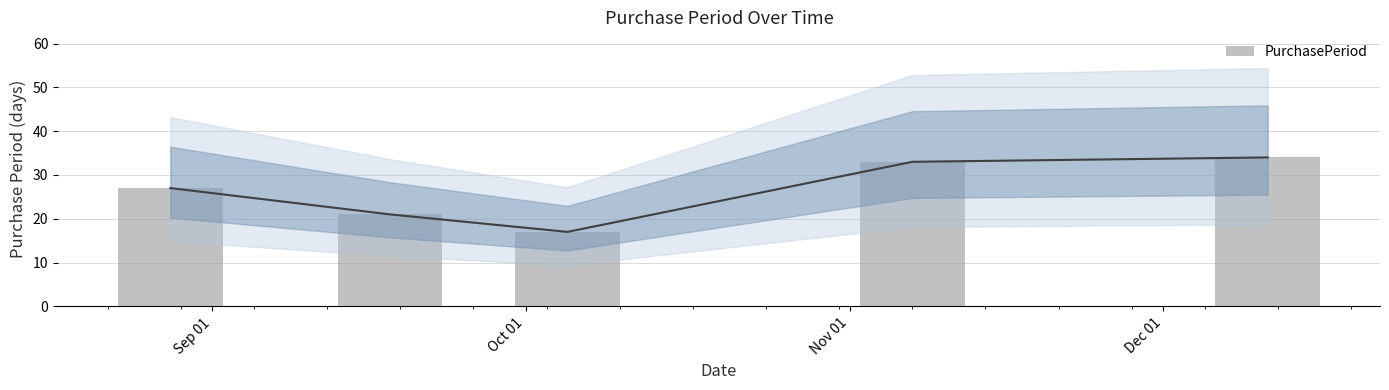

Reading left to right, what are all the values shown in this chart?

27	21	17	33	34